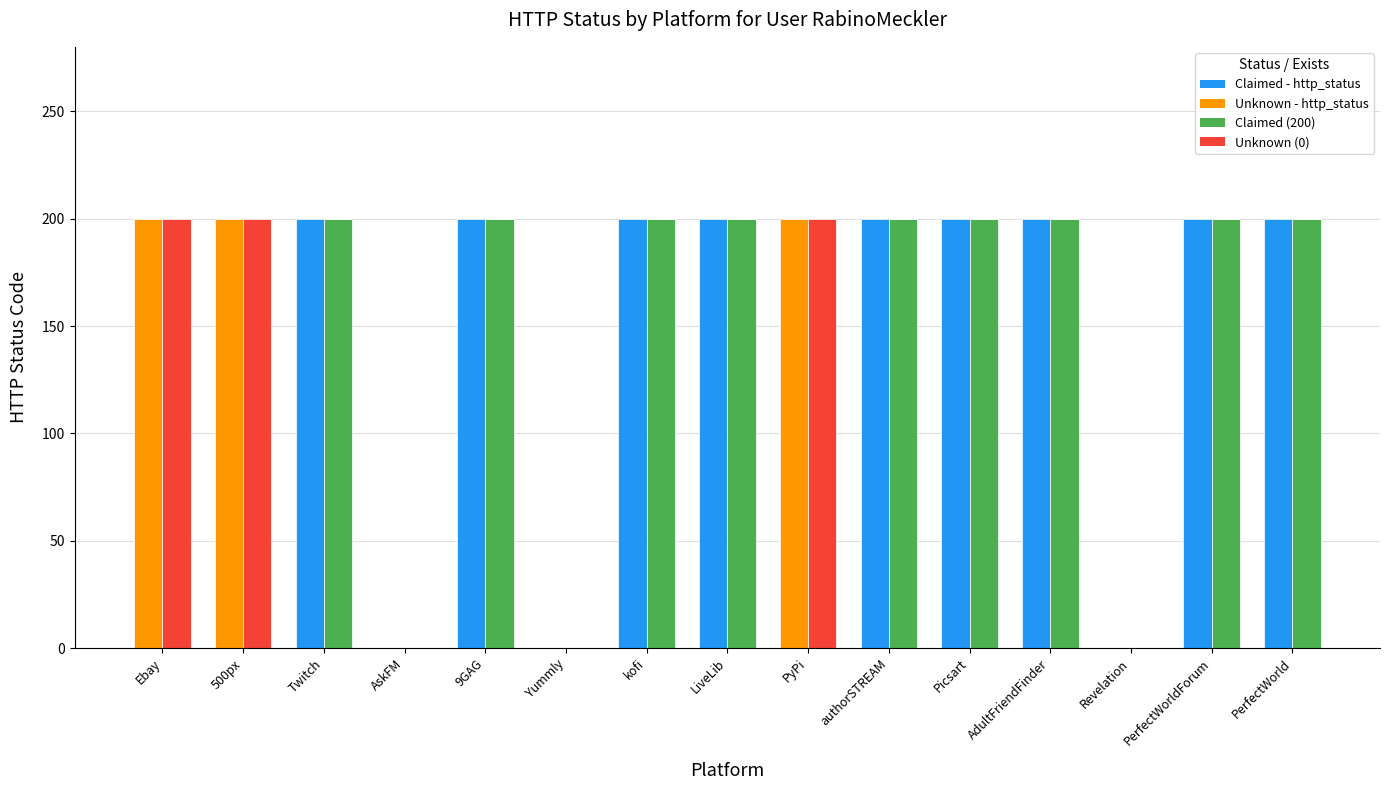

Between 500px and PerfectWorld, which series saw the biggest shift?

Claimed (200)